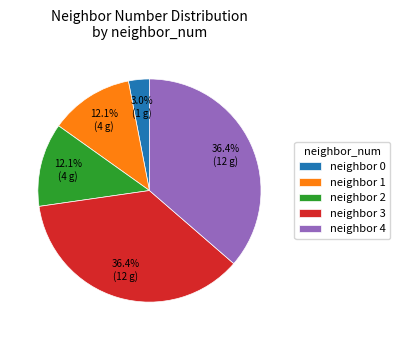

Which has a higher value, neighbor 4 or neighbor 2?

neighbor 4